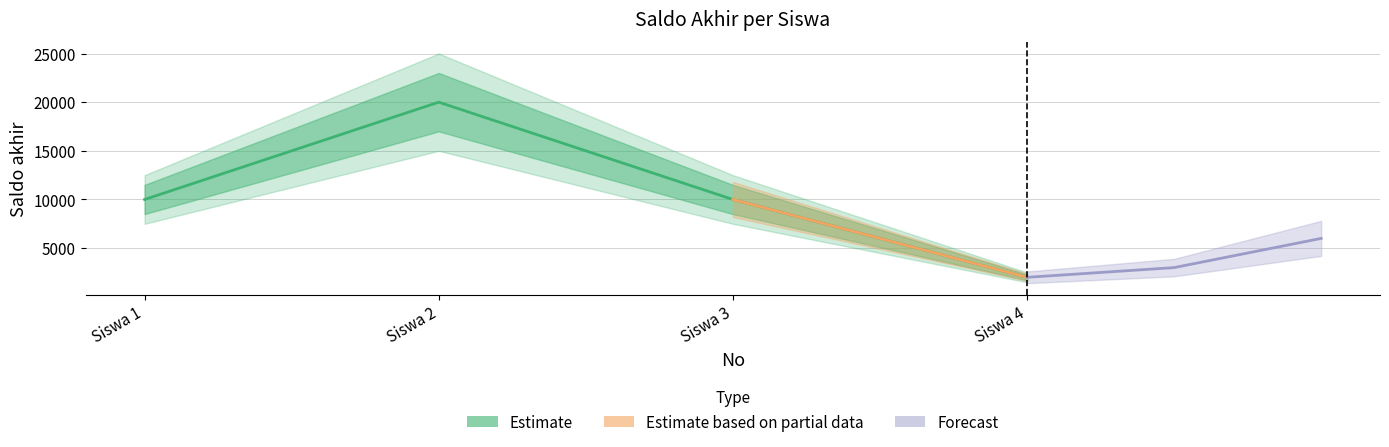

What is the sum of all values?

42000